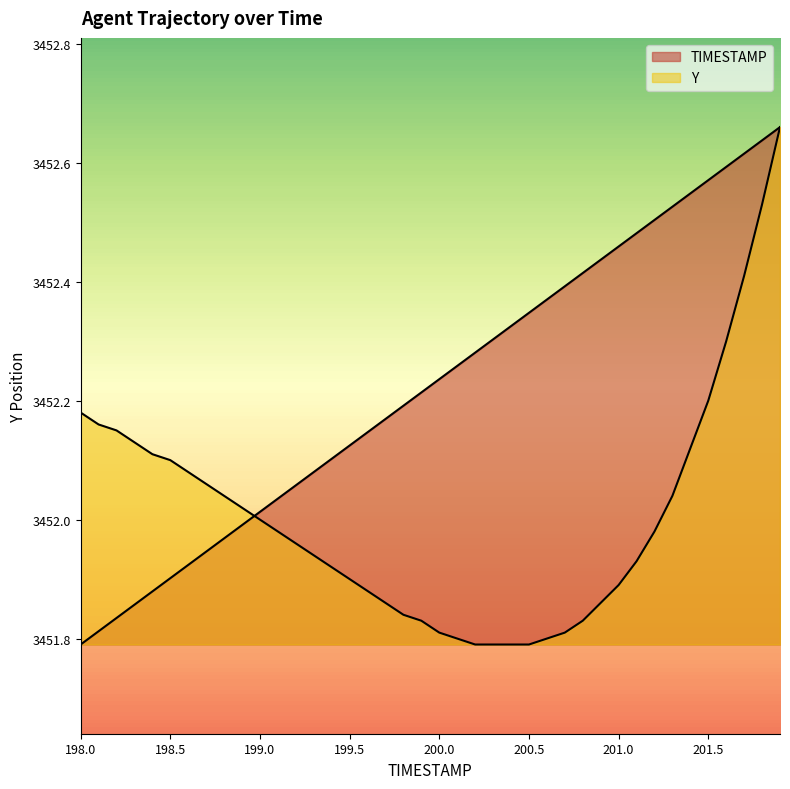

Does the chart have visible grid lines?

No